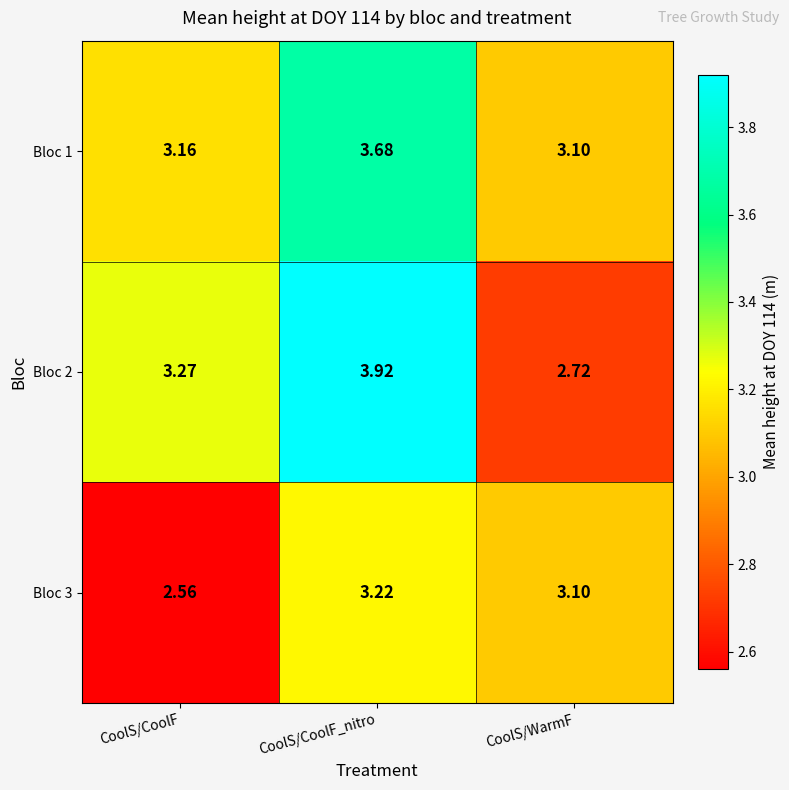

At which category does the chart reach its peak across all series?

CoolS/CoolF_nitro